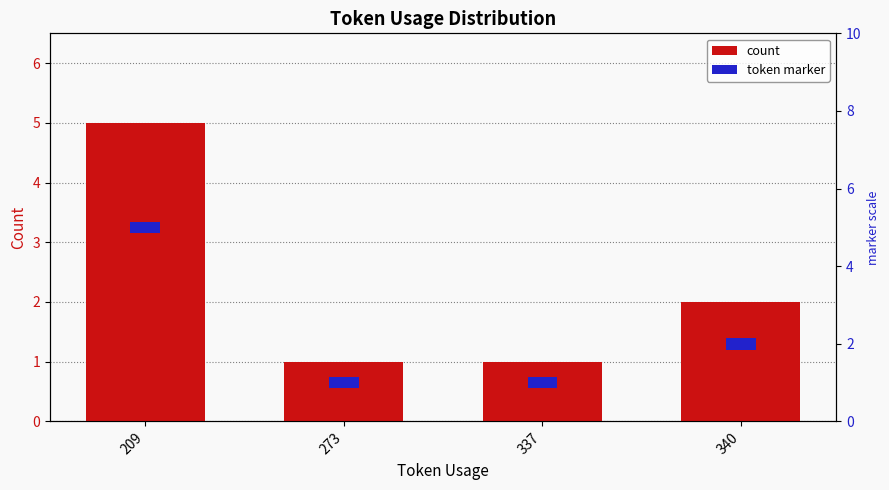

Which category has the highest value in the count series?

209